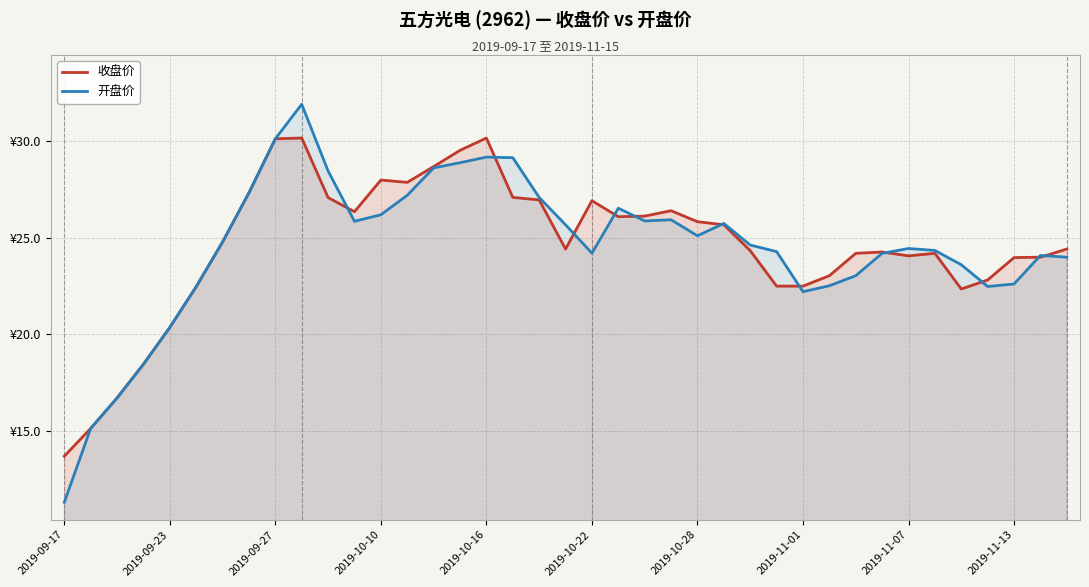

What is the difference between the maximum and minimum values in the 开盘价 series?

20.6